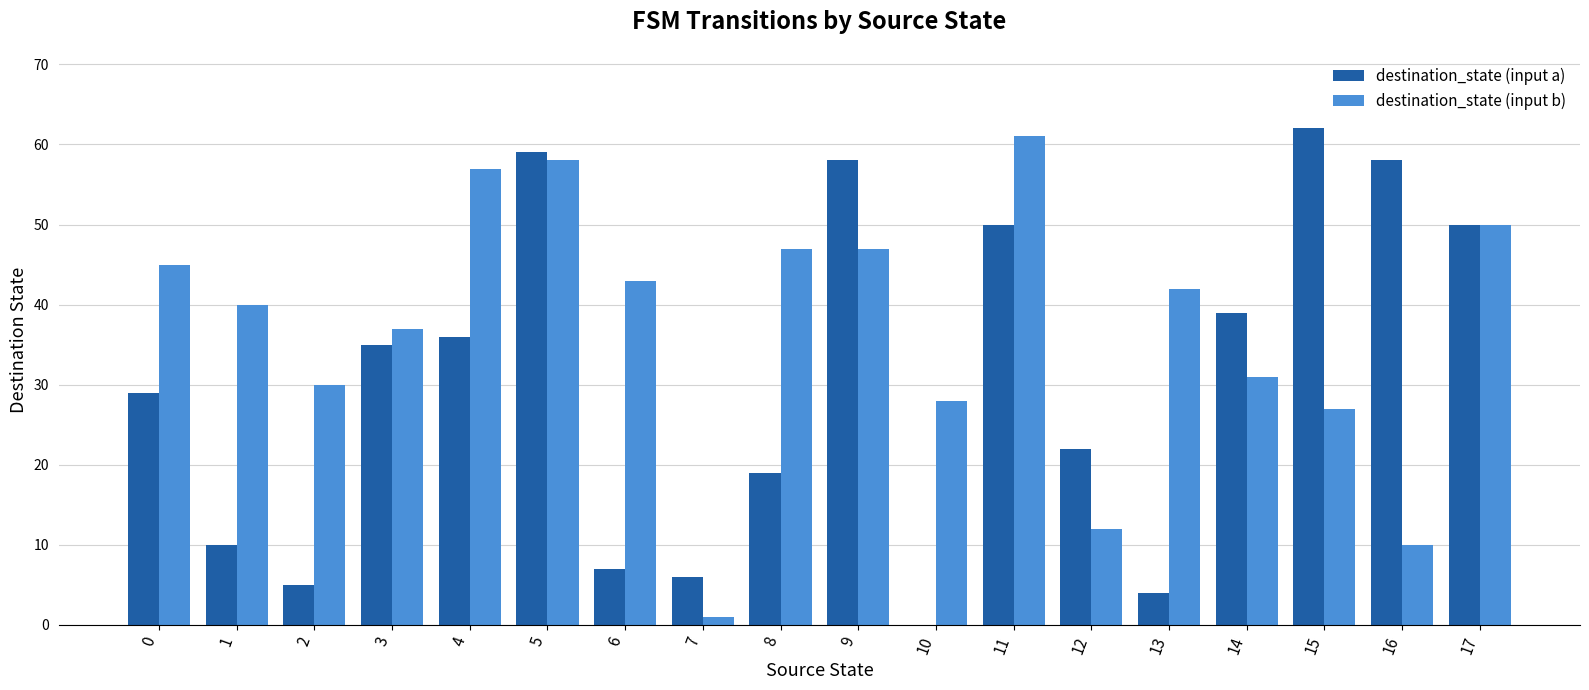

Which series has the largest total across all categories?

destination_state (input b)